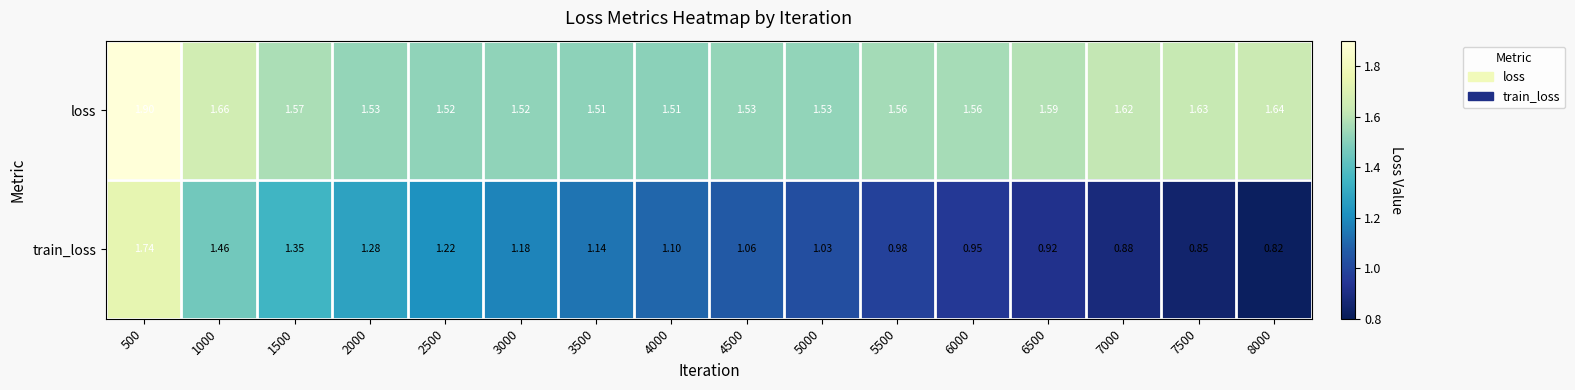

Which series changed the most between 2500 and 4500?

train_loss